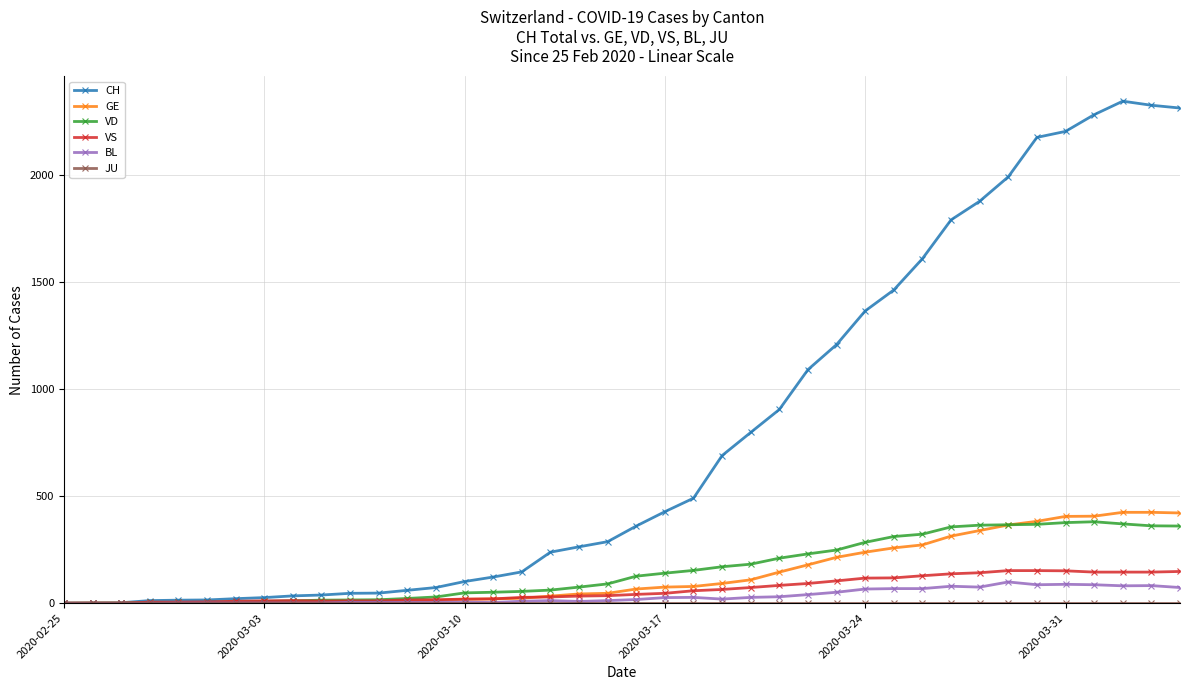

True or false: BL has more than 0 points higher than both neighbors.

True